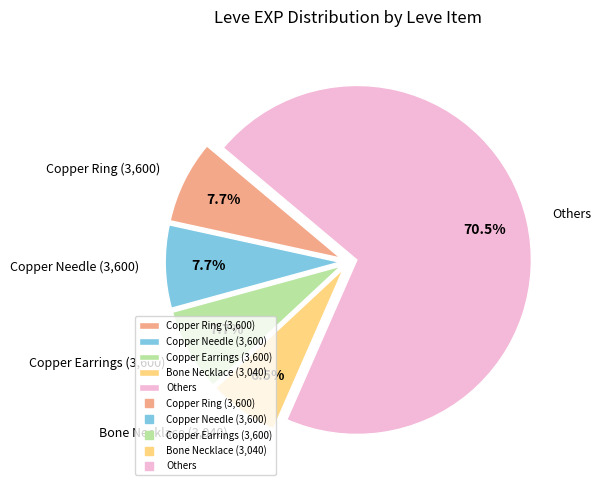

Does Others account for over 50% of the chart?

Yes